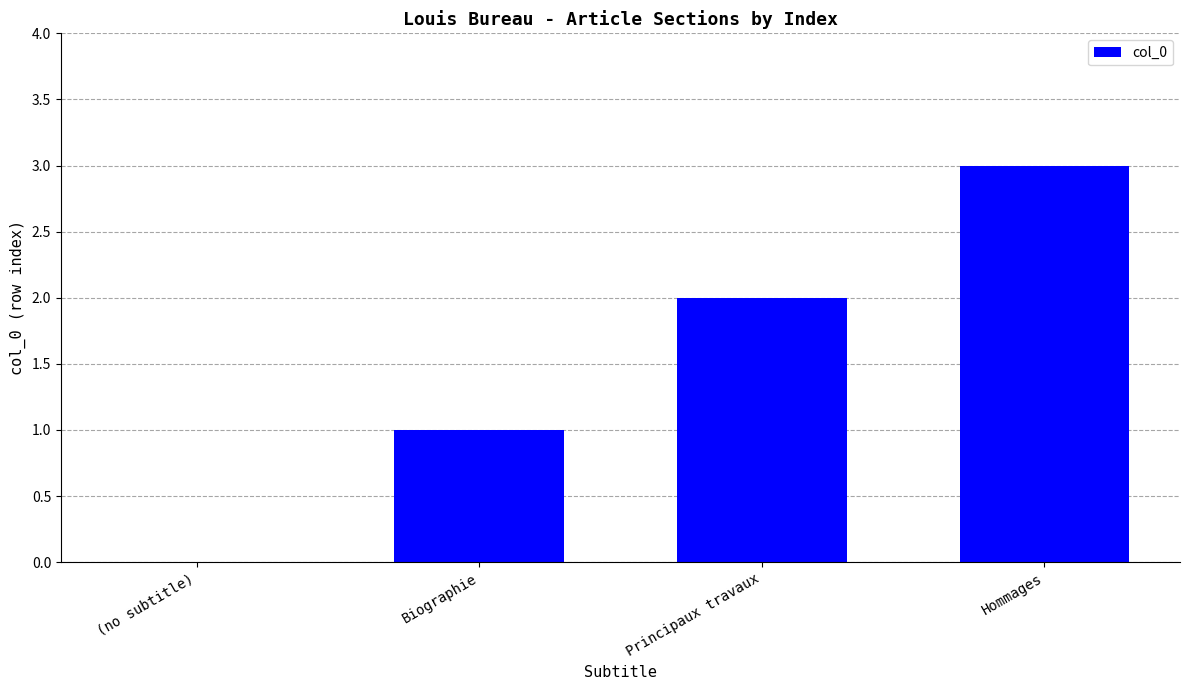

What is the greatest value displayed?

3